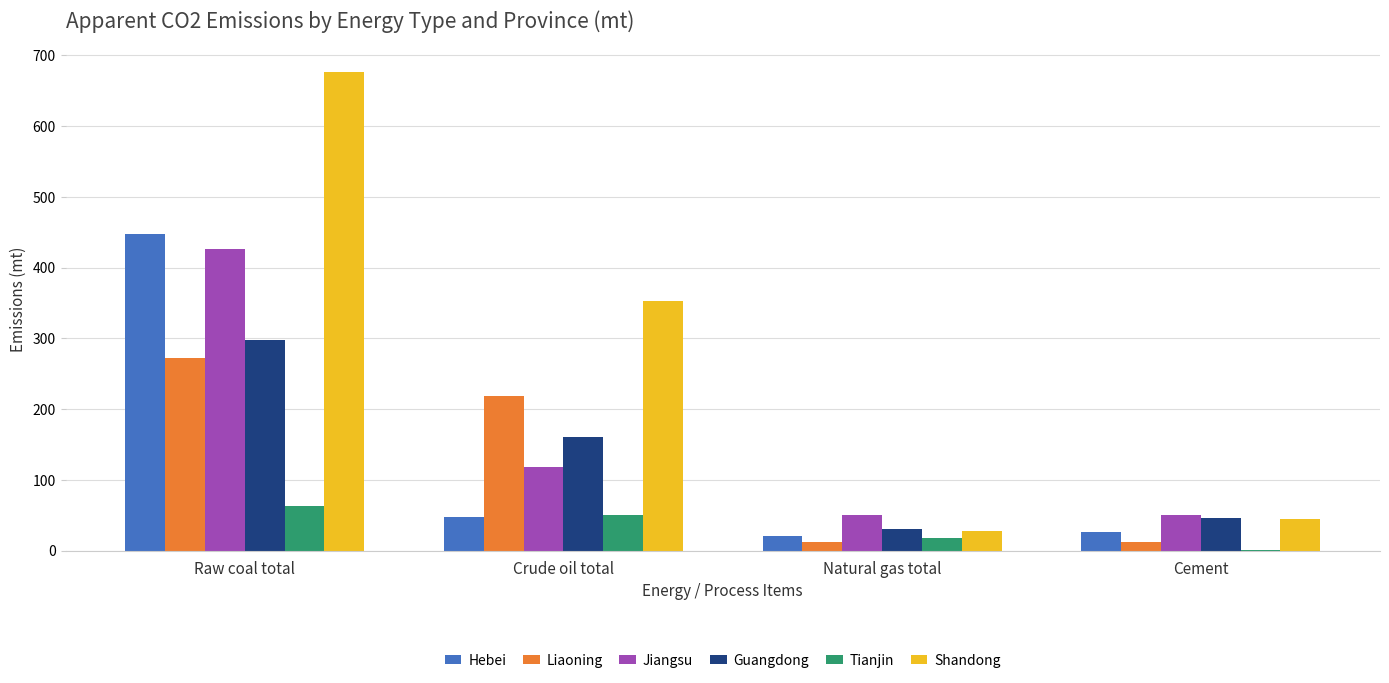

Is it true that Tianjin equals 101.6 at Raw coal total?

False